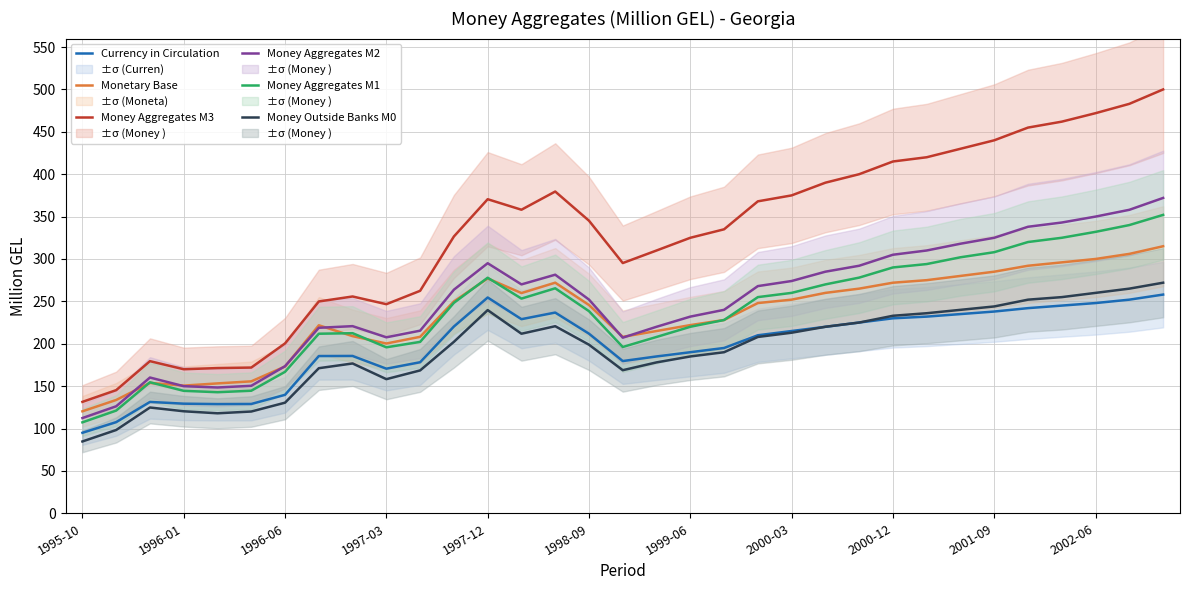

True or false: Money Outside Banks M0 and Currency in Circulation intersect in this chart.

False